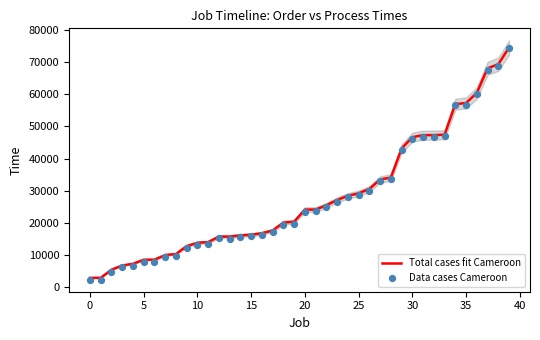

Which series has the largest total across all categories?

Total cases fit Cameroon